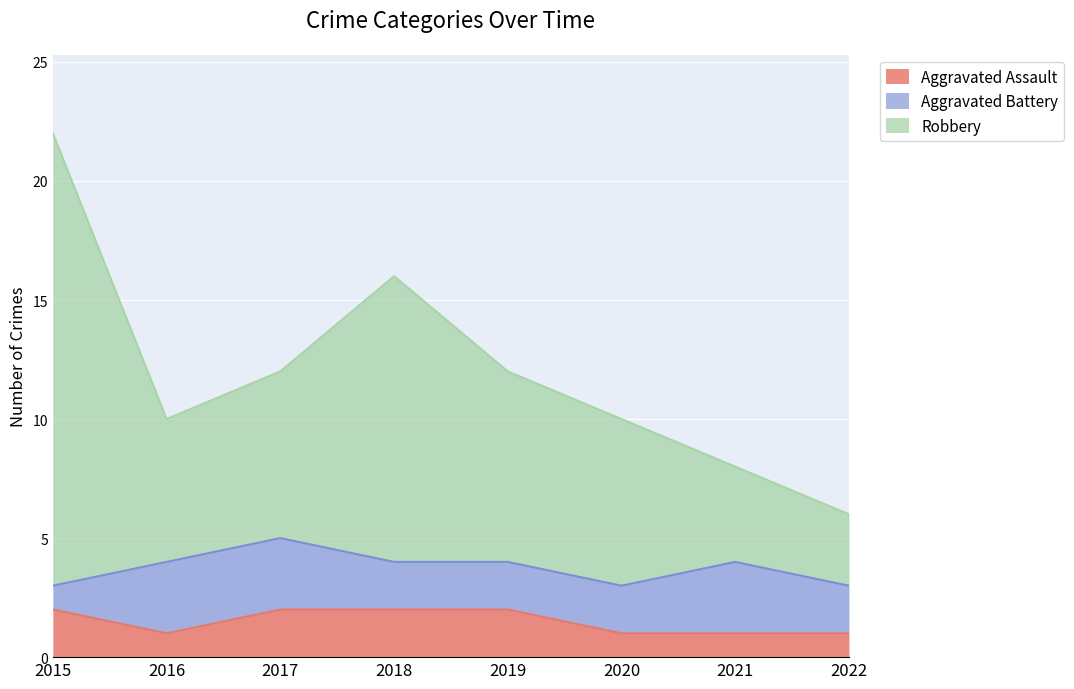

At which category is the sum across all series the highest?

2015